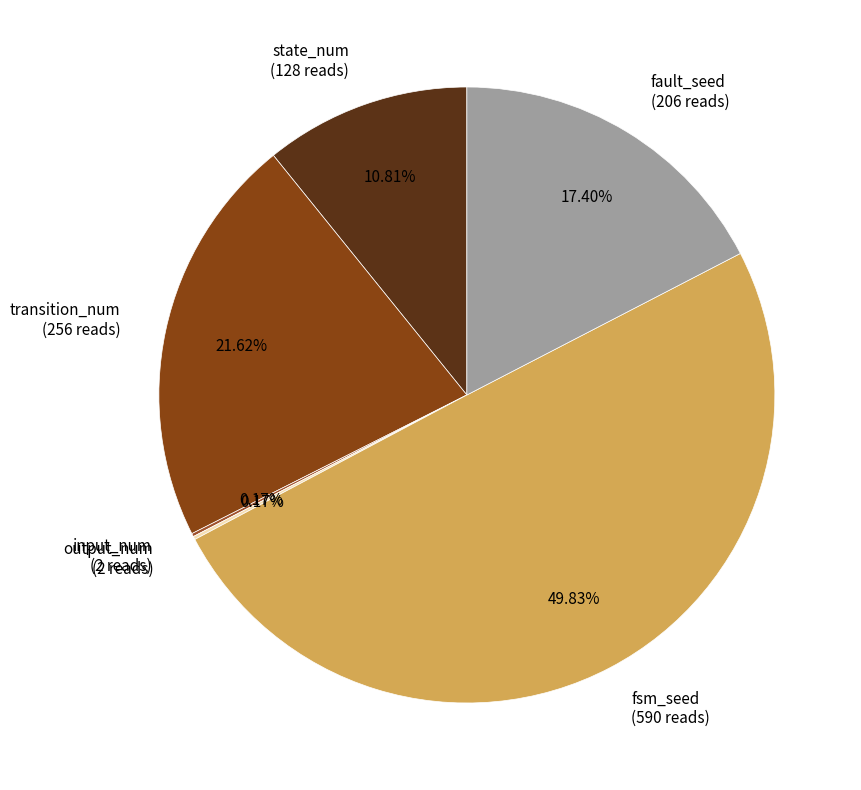

Which has a higher value, transition_num (256 reads) or fsm_seed (590 reads)?

fsm_seed (590 reads)